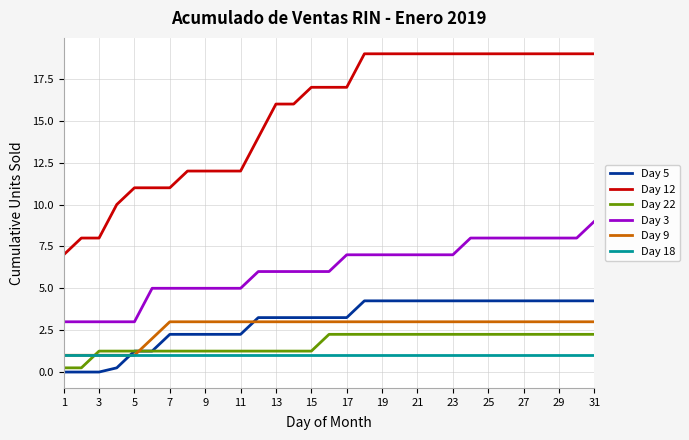

Which series has the largest total across all categories?

Day 12